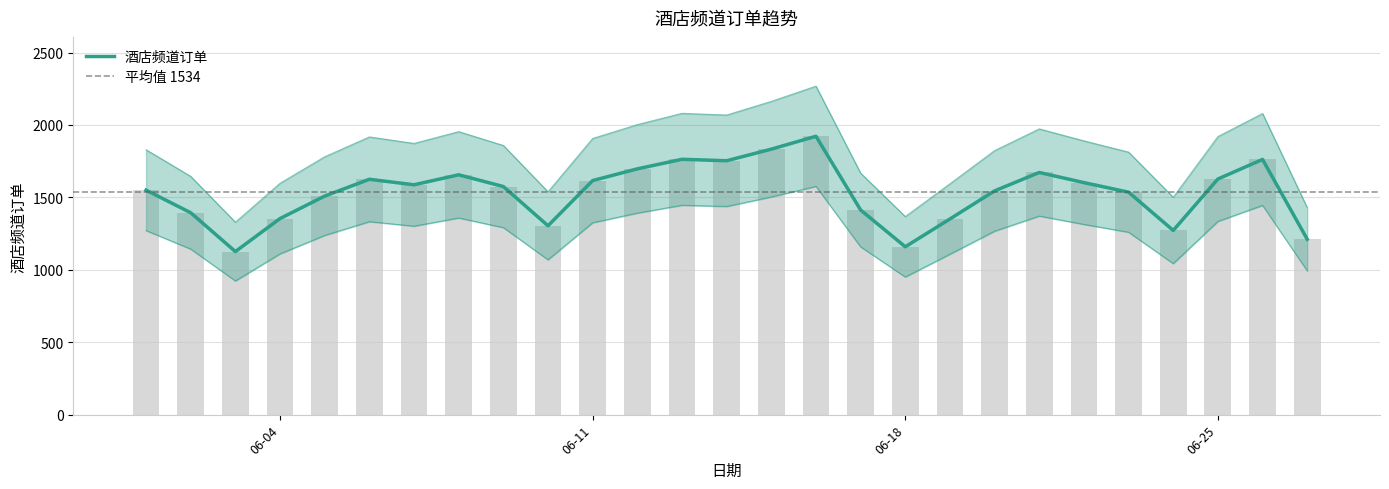

How many categories are shown in the chart?

27